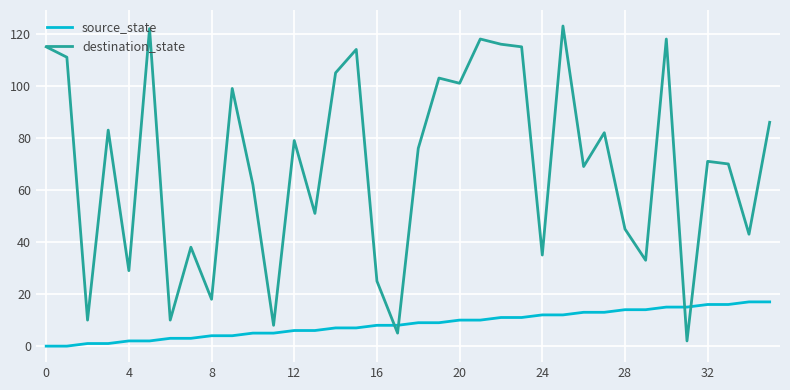

True or false: source_state and destination_state intersect in this chart.

True